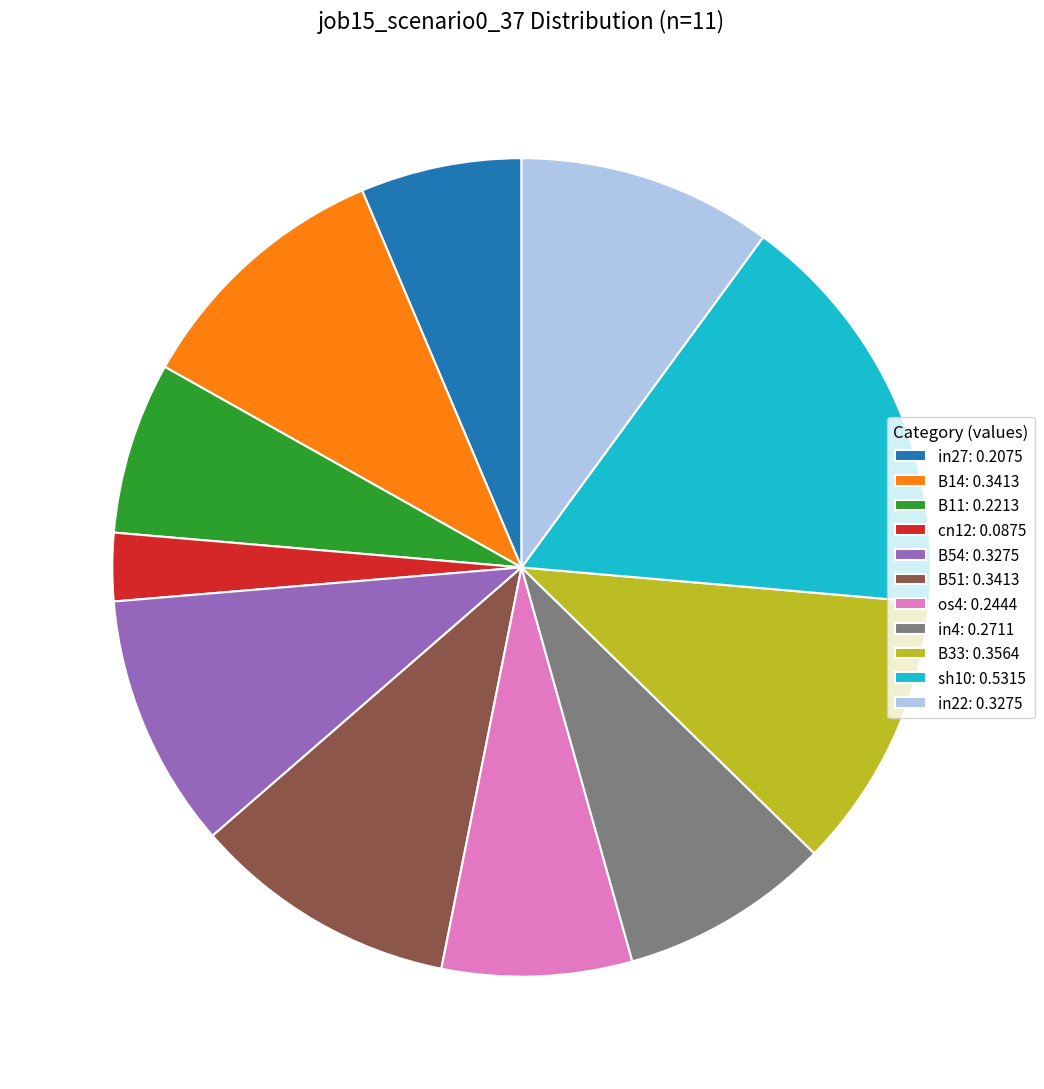

True or false: B54 accounts for 10% of the total.

True